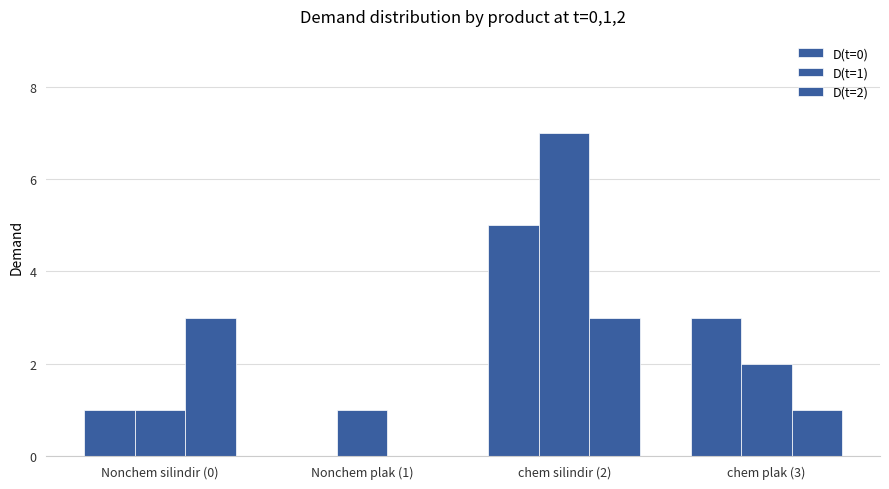

Reading left to right, transcribe all the data shown in this chart.

D(t=0): 1	0	5	3
D(t=1): 1	1	7	2
D(t=2): 3	0	3	1